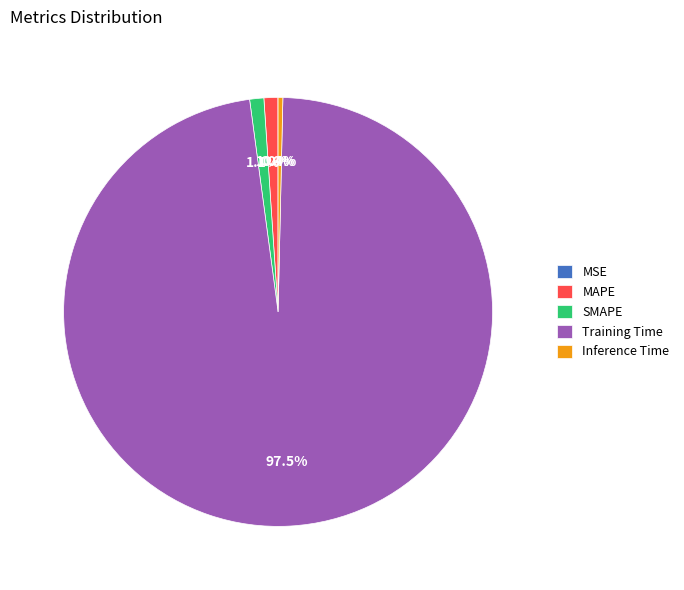

Between Inference Time and Training Time, which is larger?

Training Time